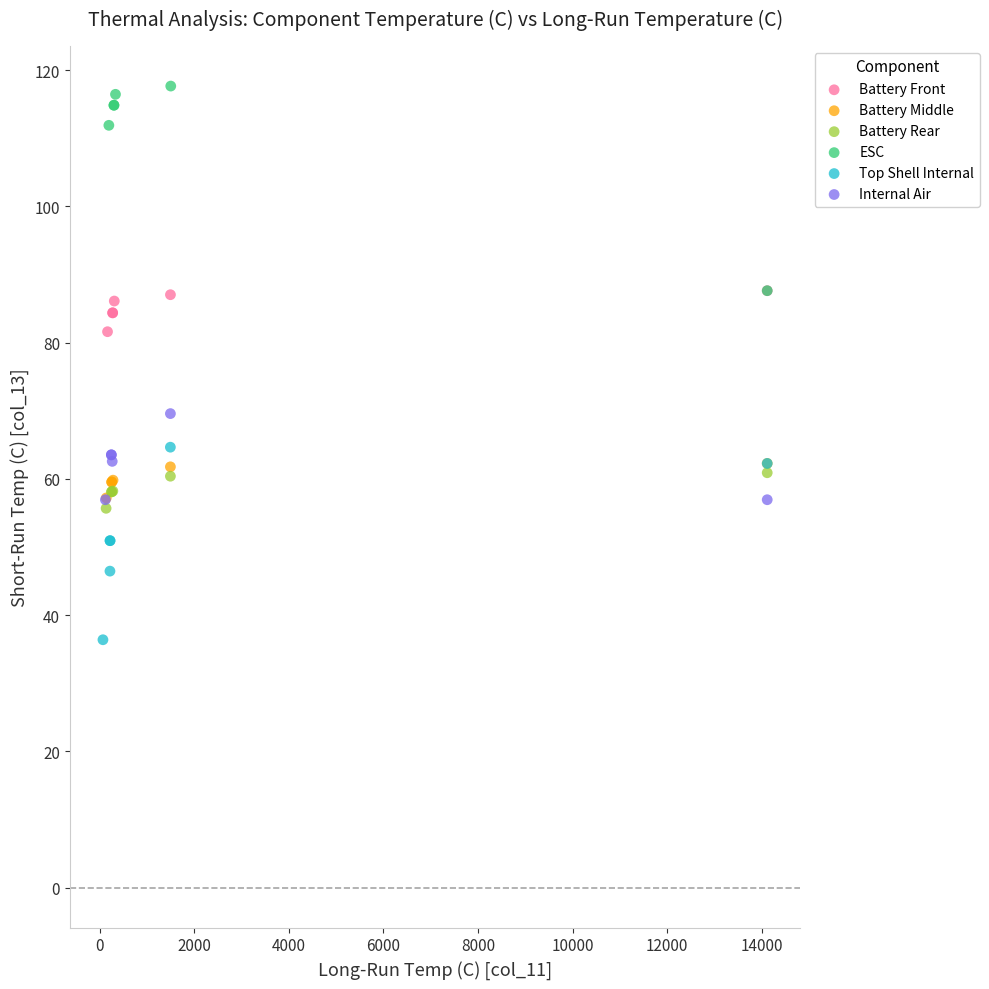

Which series has the widest spread of Y values?

ESC